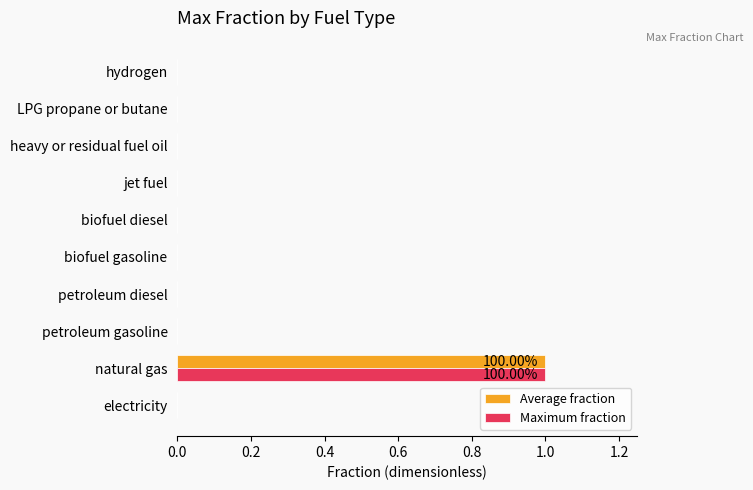

At which category is the sum across all series the highest?

natural gas